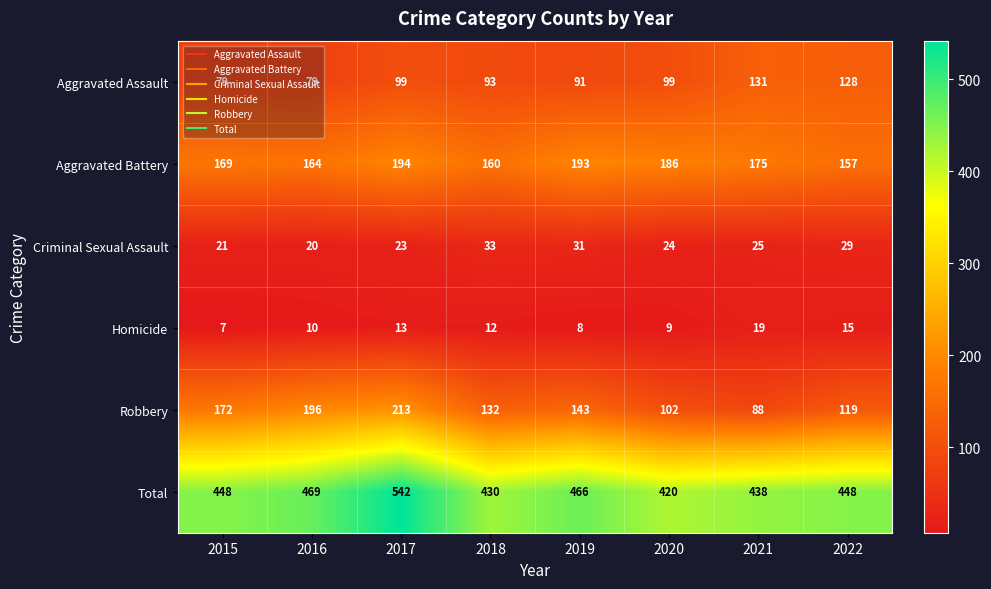

How many distinct data groups are displayed?

6